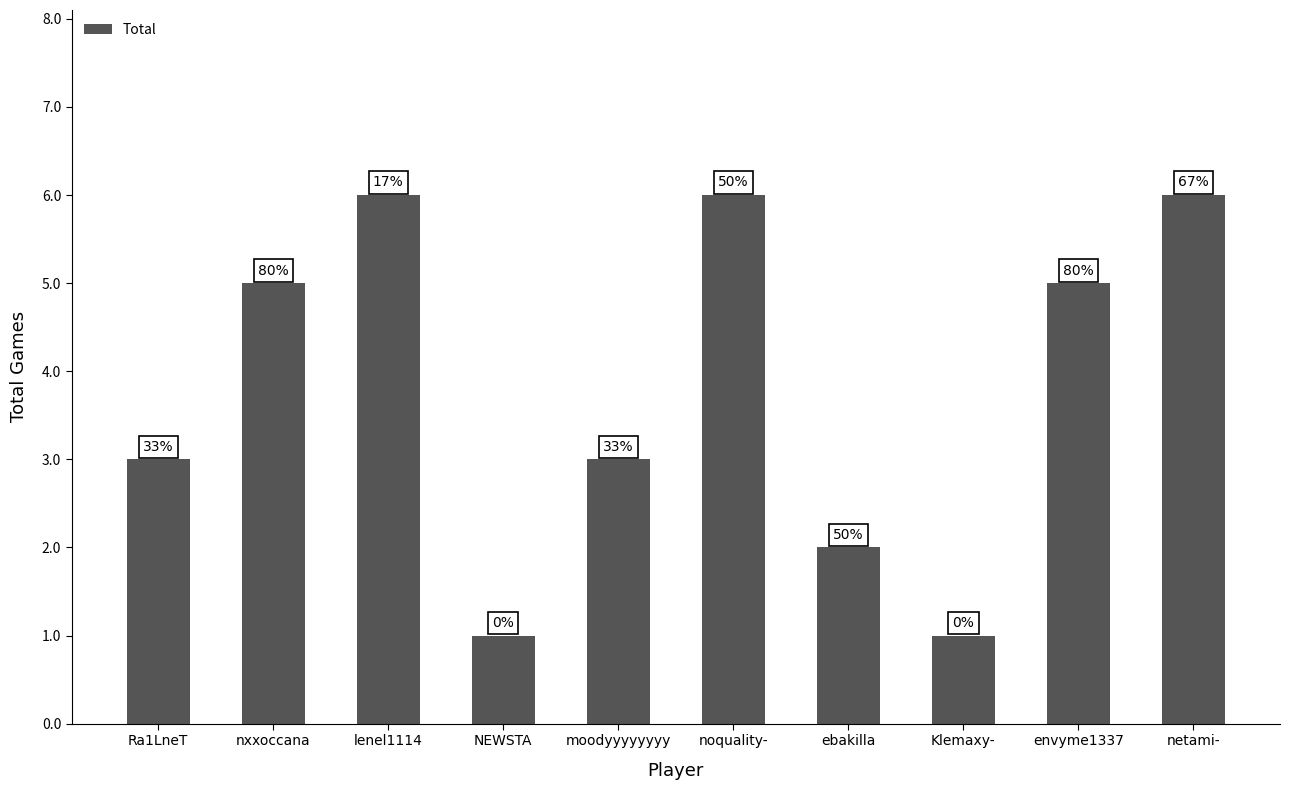

What is the label of the 8th bar from the left?

Klemaxy-